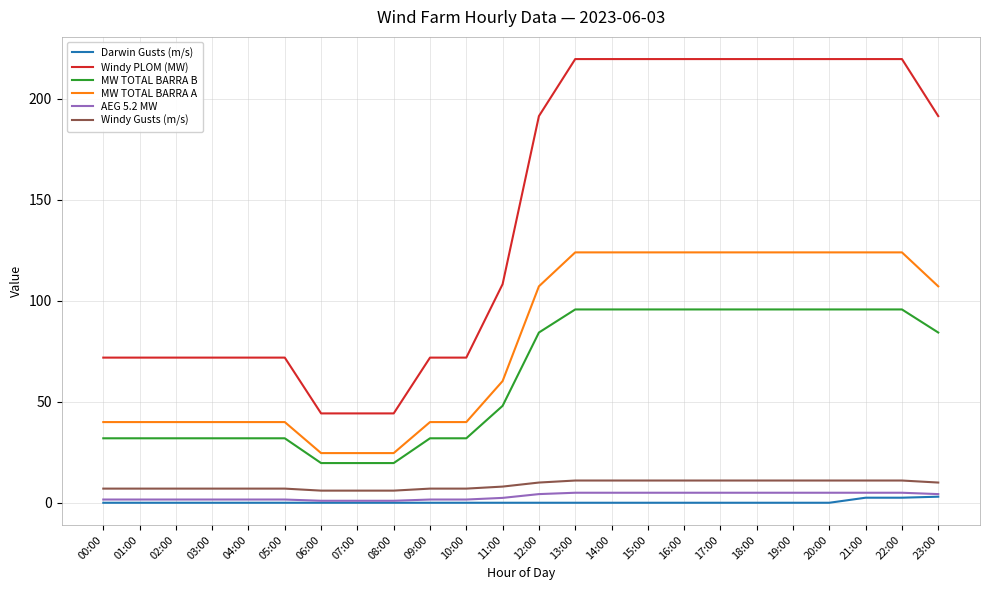

True or false: MW TOTAL BARRA B and MW TOTAL BARRA A cross at least once.

False